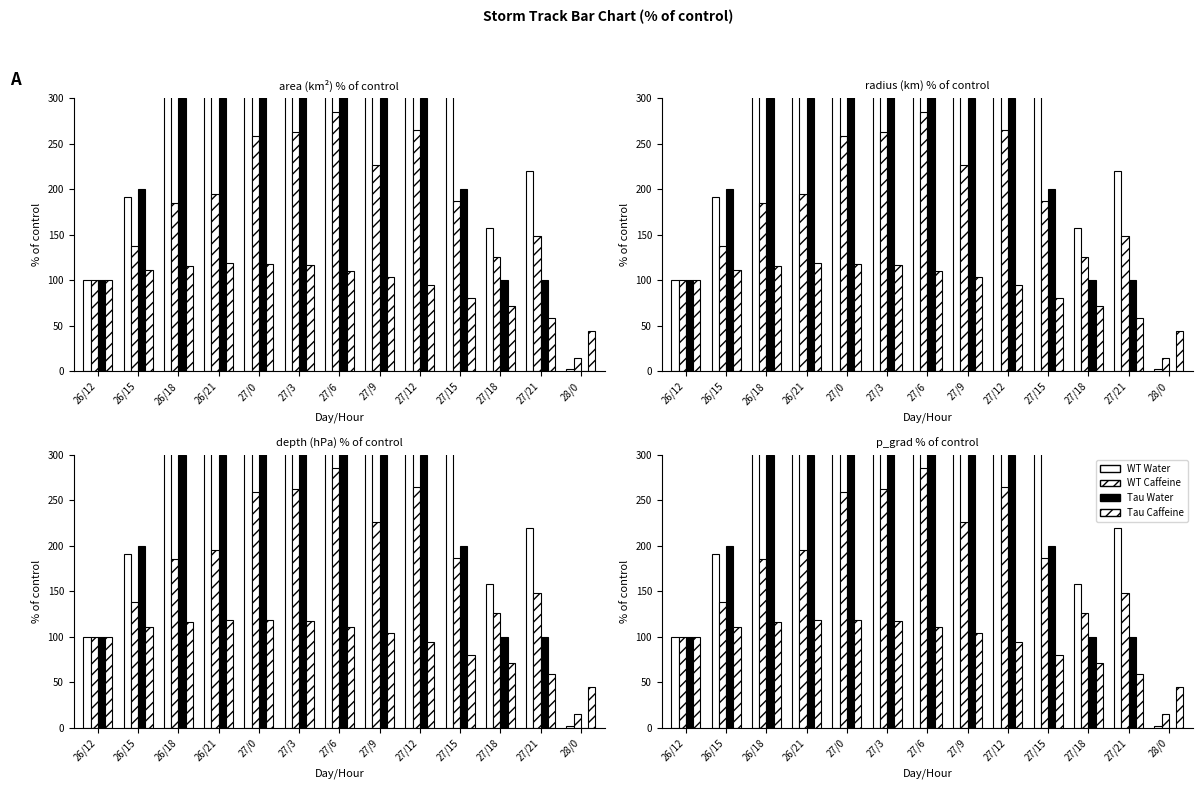

At 27/0, list the series in order from smallest to largest.

Tau Caffeine, WT Caffeine, Tau Water, WT Water